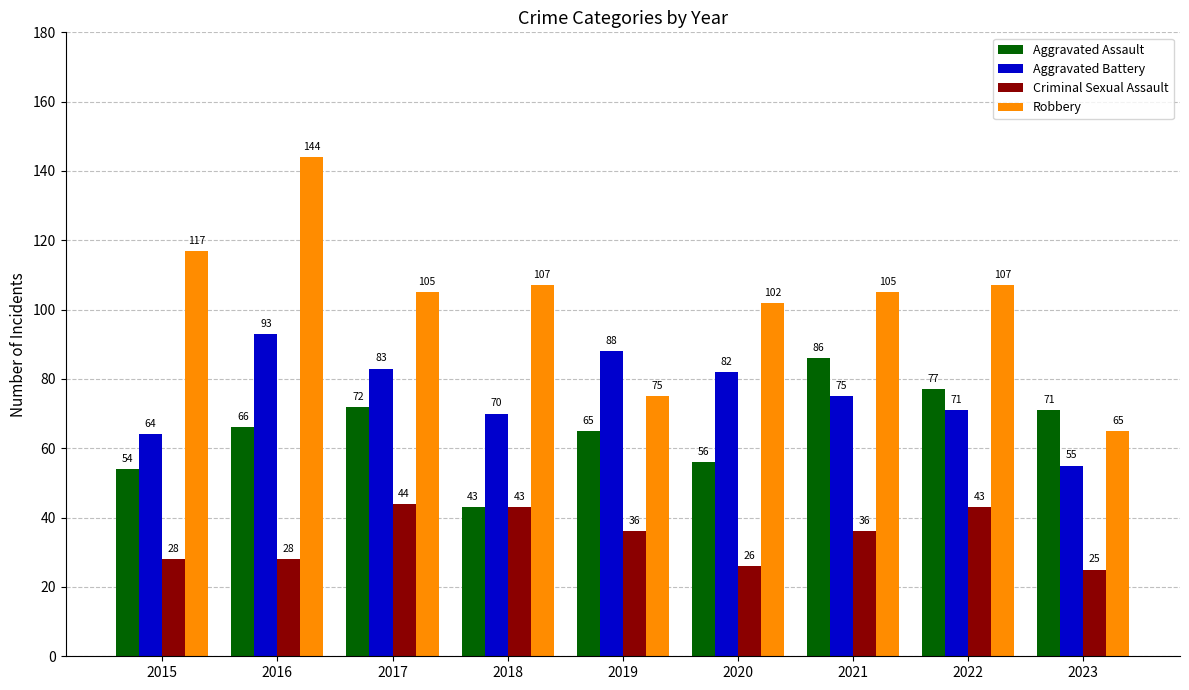

Rank the series at 2017 from highest to lowest value.

Robbery, Aggravated Battery, Aggravated Assault, Criminal Sexual Assault